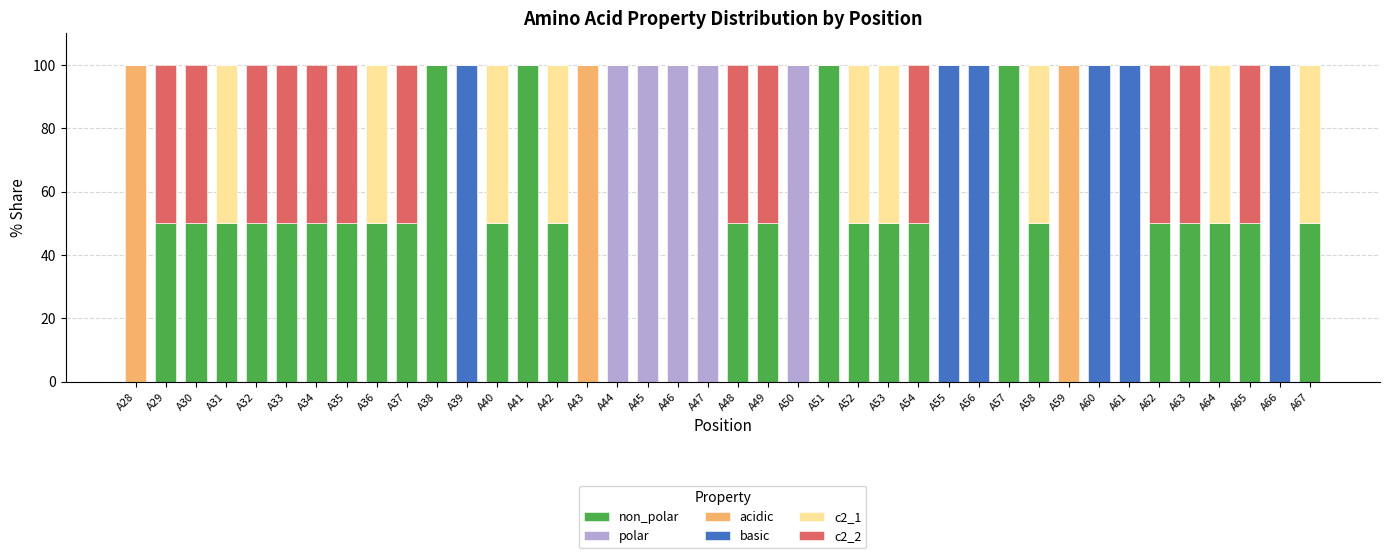

What is the total value across all series at A37?

100